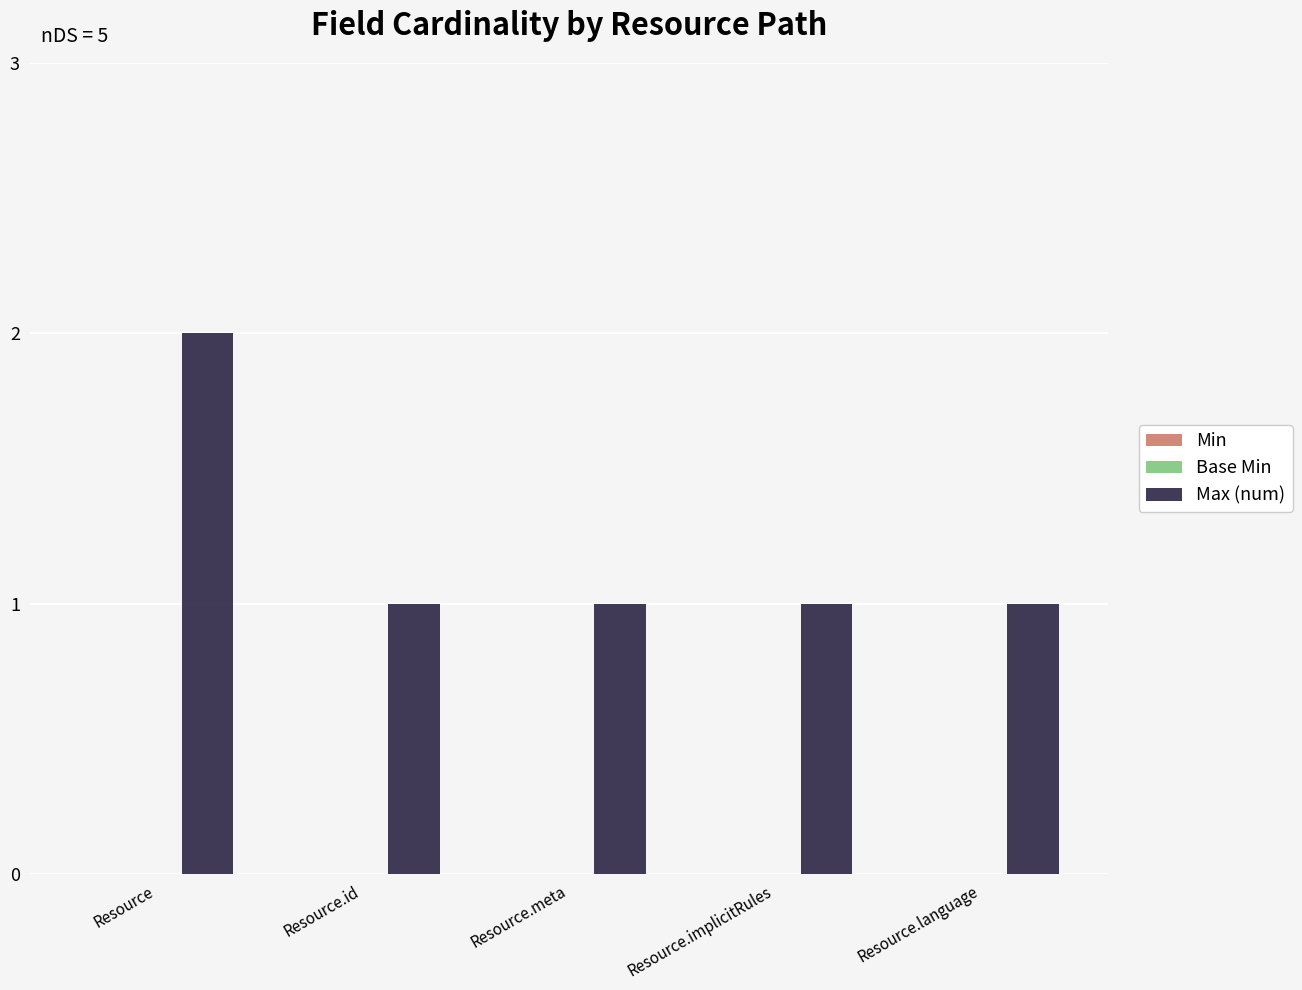

Reading left to right, transcribe all the data shown in this chart.

2	1	1	1	1